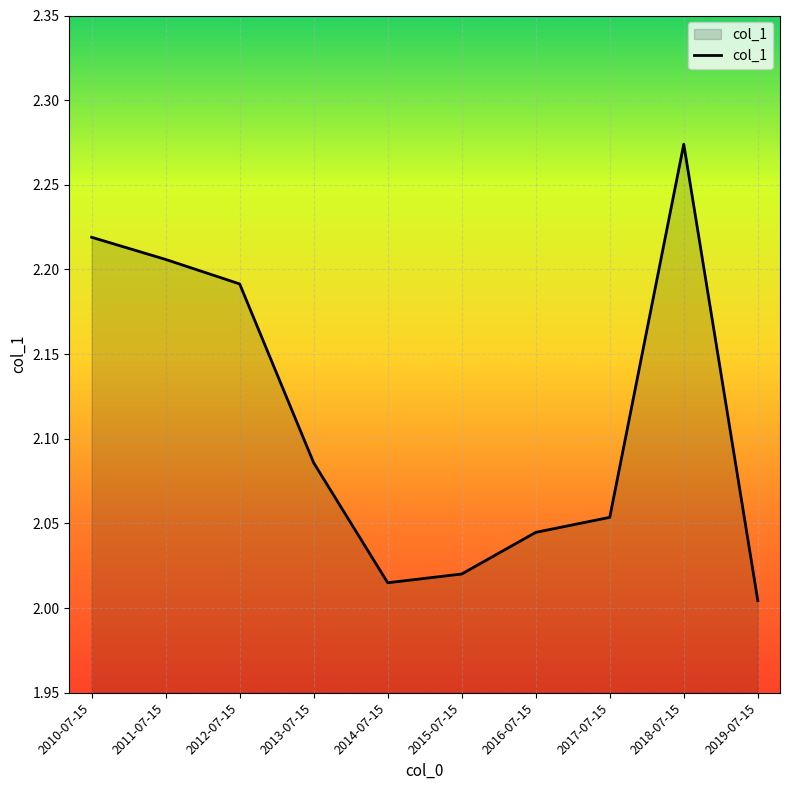

Does the chart display data point markers on the line(s)?

No